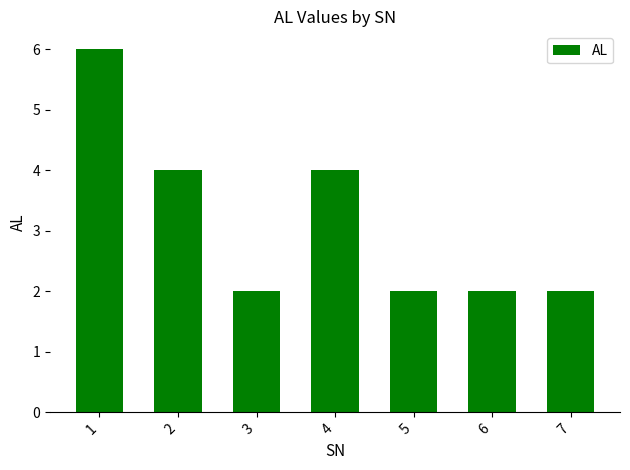

The value at 7 is 2. True or false?

True